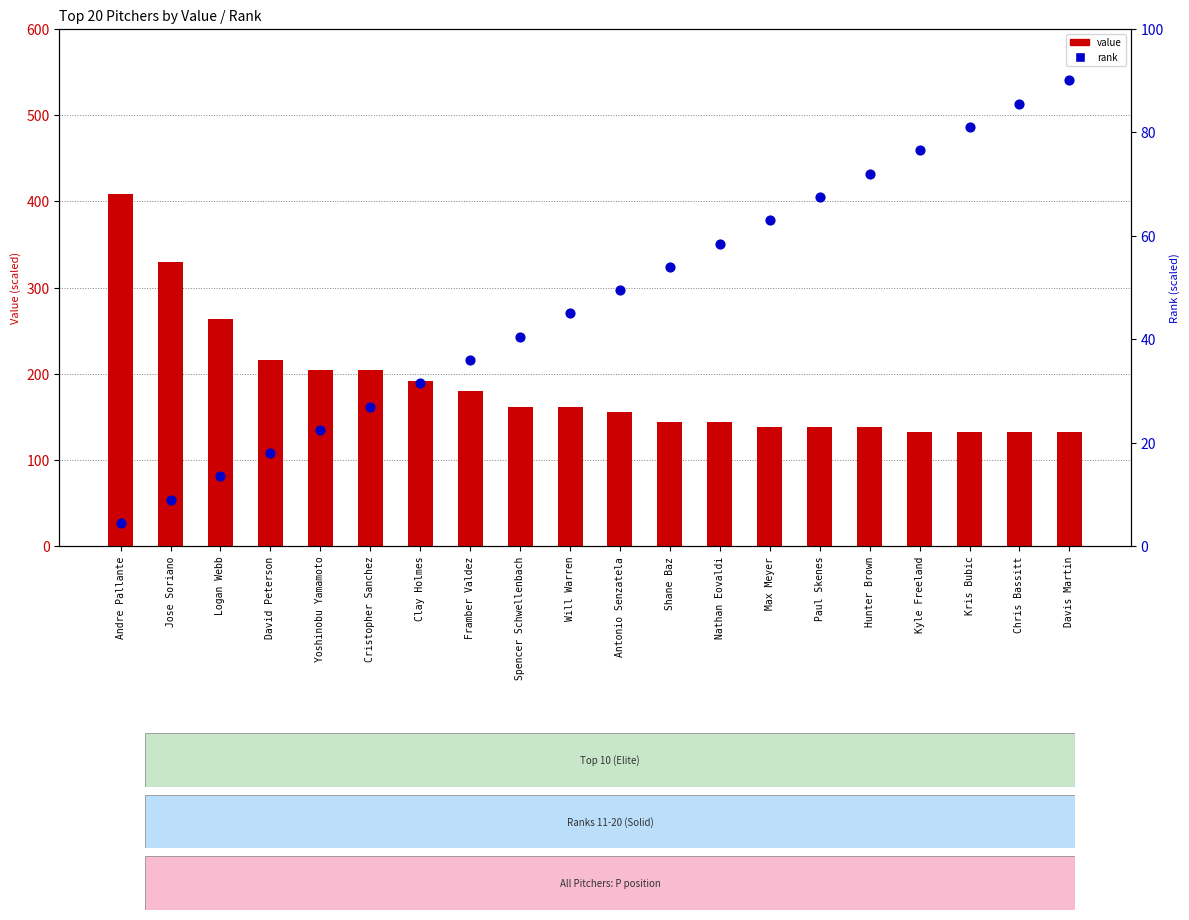

Is the value of value at Andre Pallante greater than the value of rank at Shane Baz?

Yes